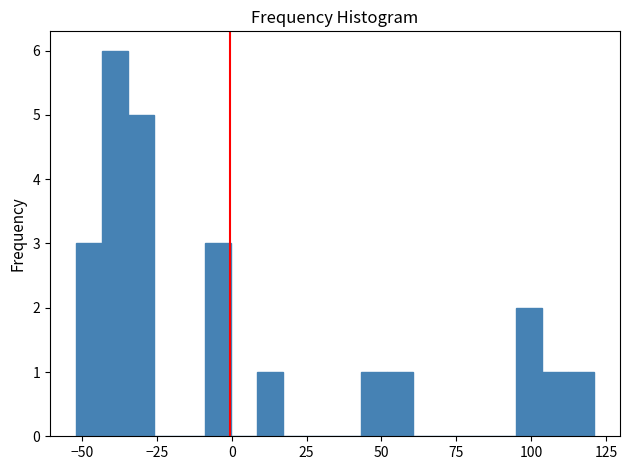

Around what value on the x-axis is the tallest bar? Give the approximate position of its centre, as read against the axis.

-40